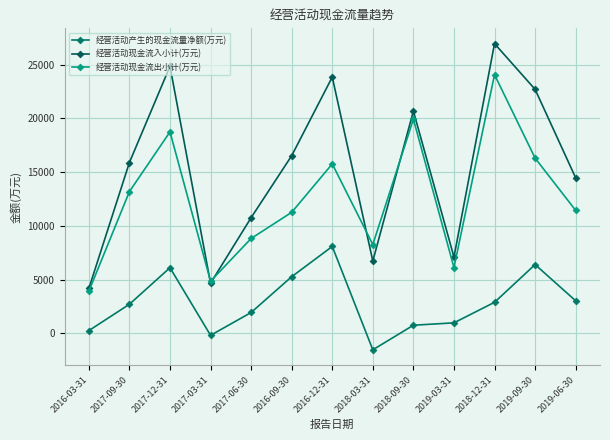

In 经营活动现金流入小计(万元), how many points are lower than both neighbors (excluding endpoints)?

3